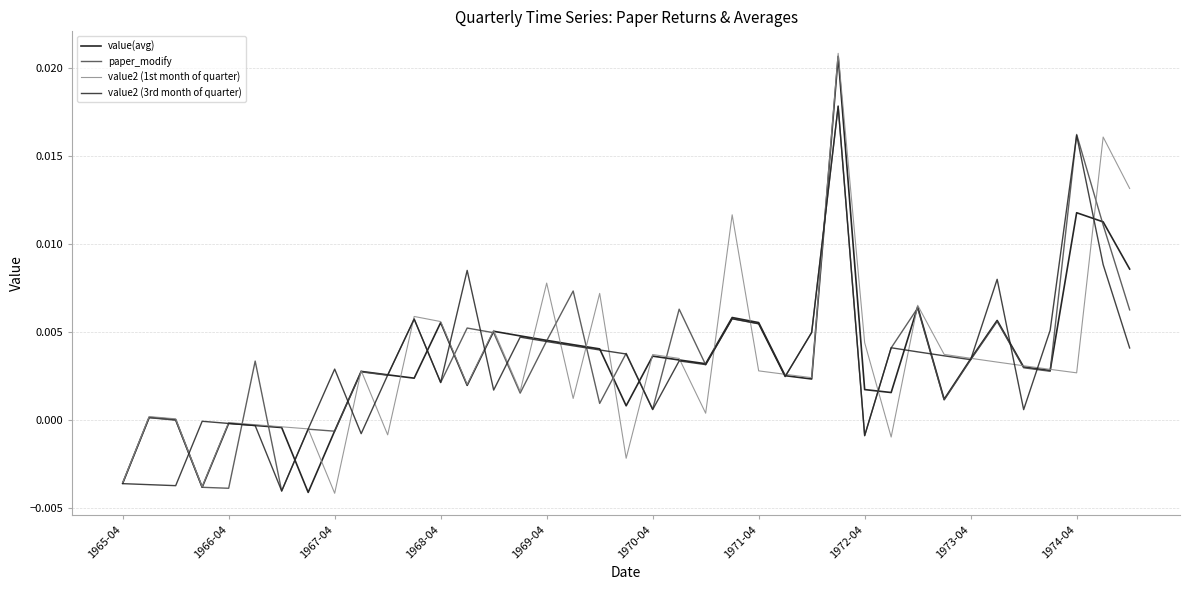

Is this an area chart (filled region under the line)?

No